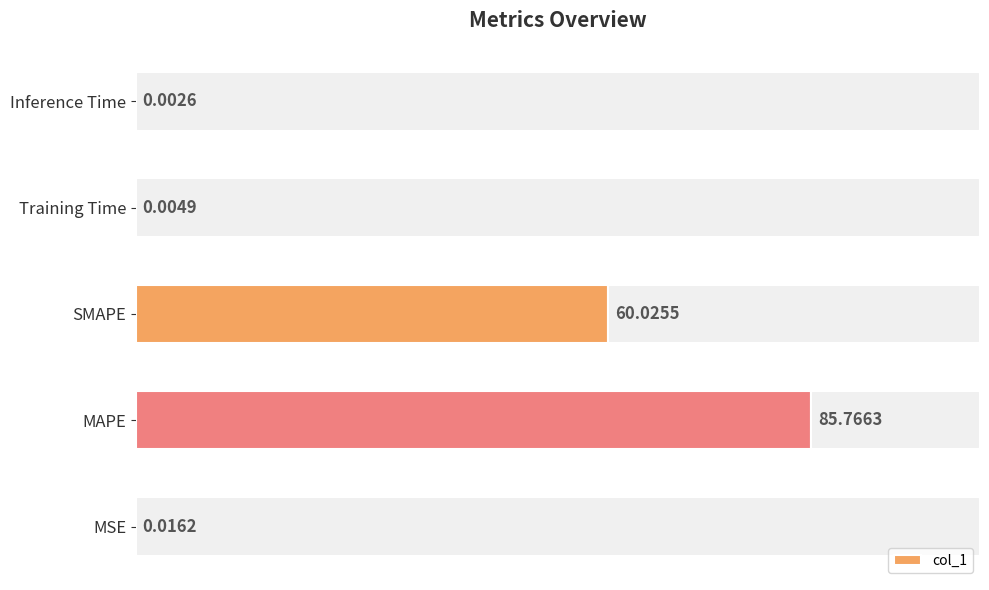

Where is col_1 nearest to the value 42?

SMAPE